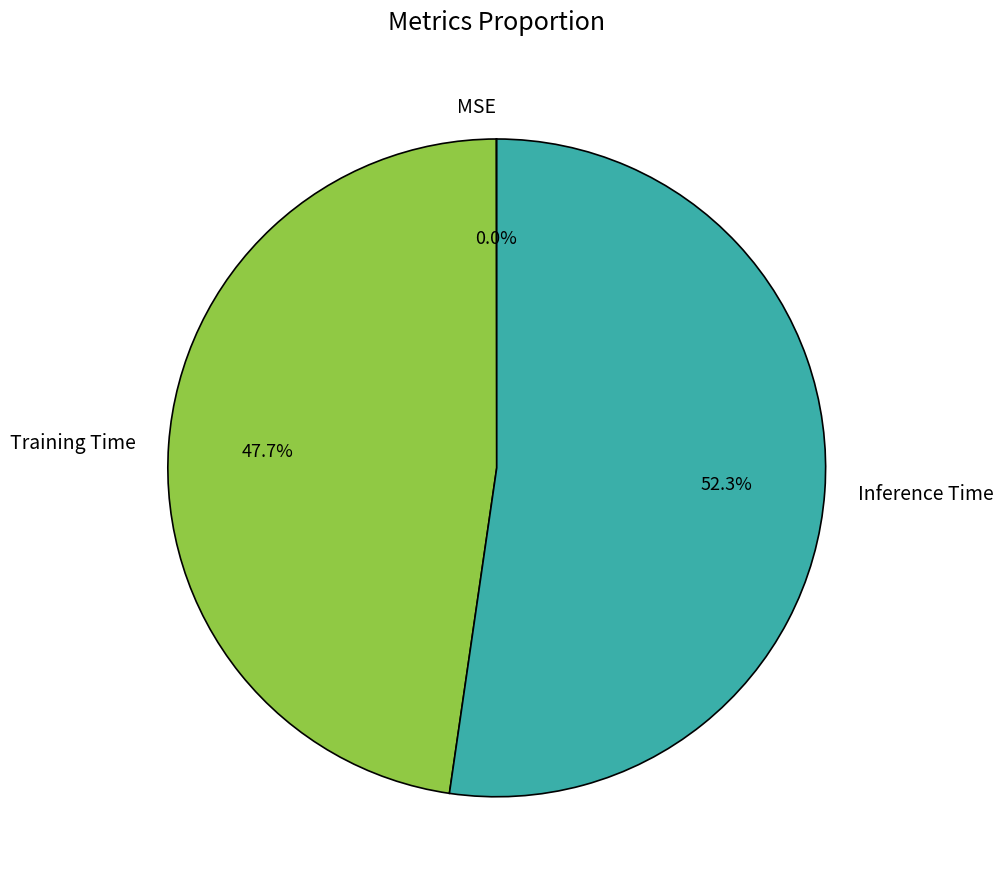

Is Inference Time the majority of the pie?

Yes